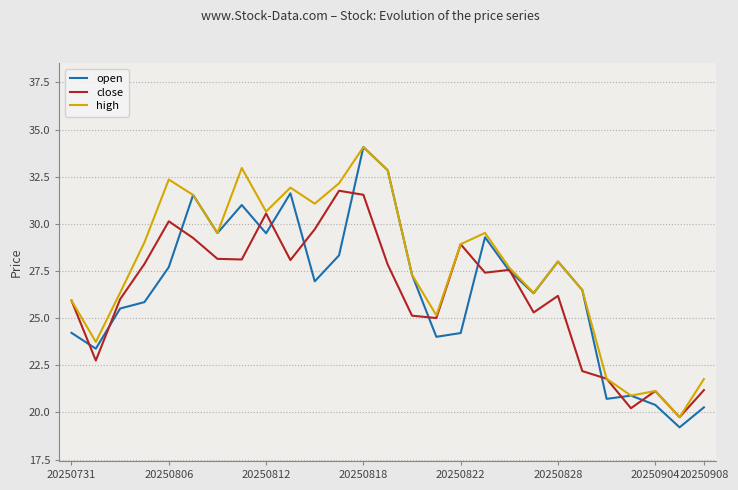

Which series has the largest total across all categories?

high